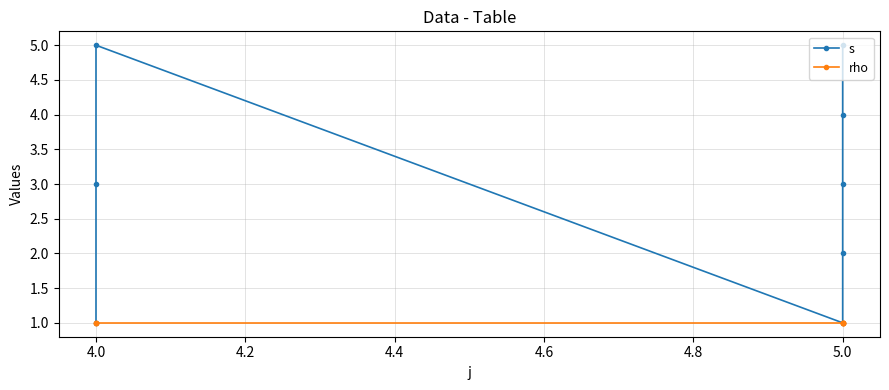

Reading left to right, what are all the values shown in this chart?

s: 1	3	5	1	2	3	4	5
rho: 1	1	1	1	1	1	1	1